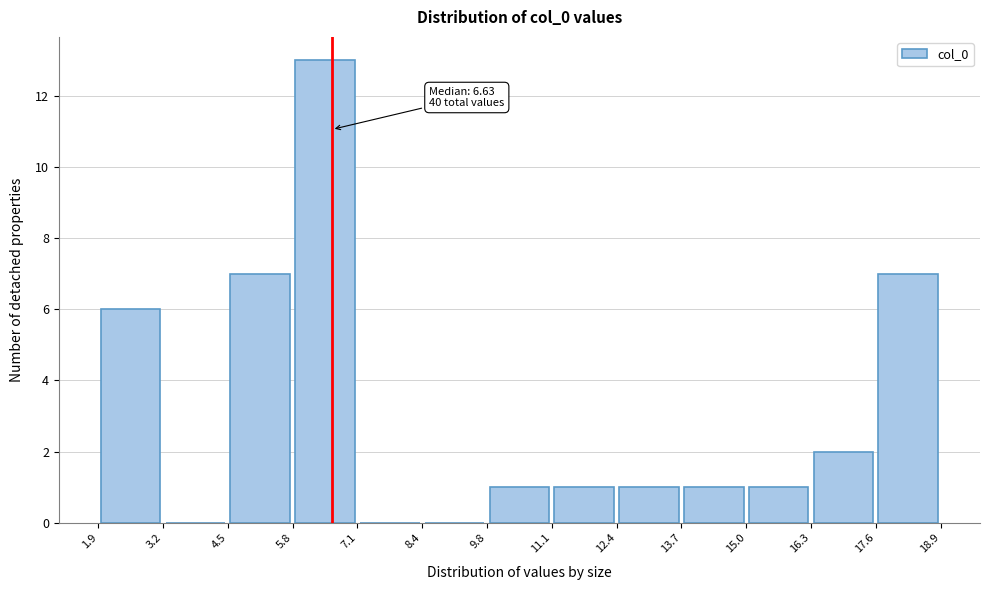

Over which range of the x-axis is the bar tallest?

5.8 to 7.1